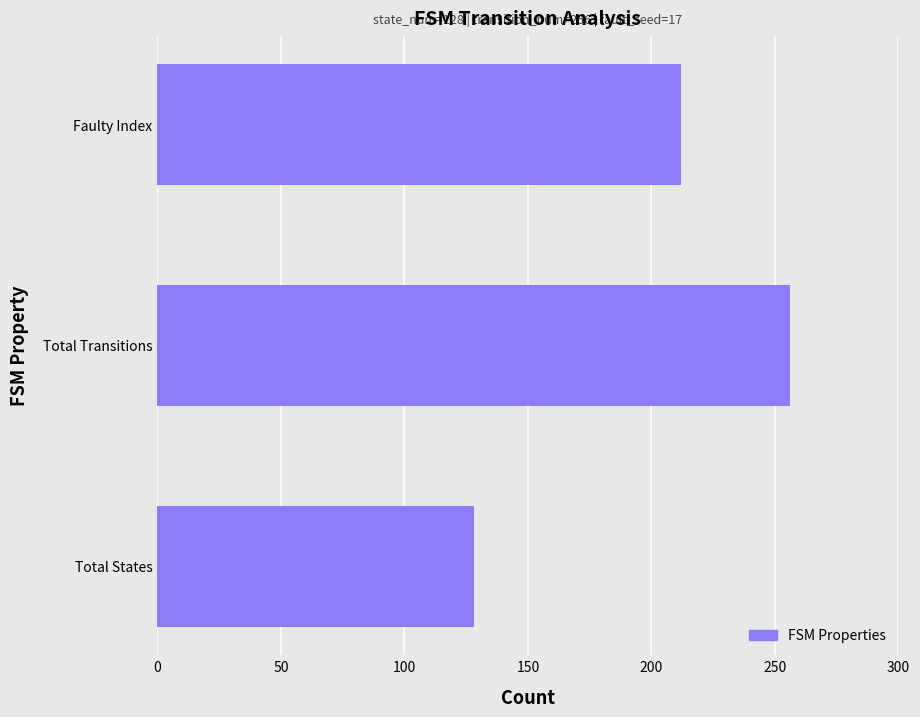

How many values are between 128 and 256?

3